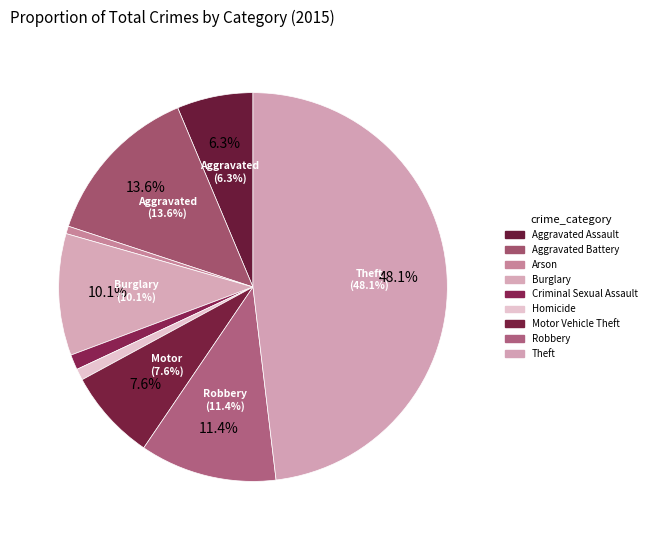

What is the smallest slice in the pie chart?

Arson